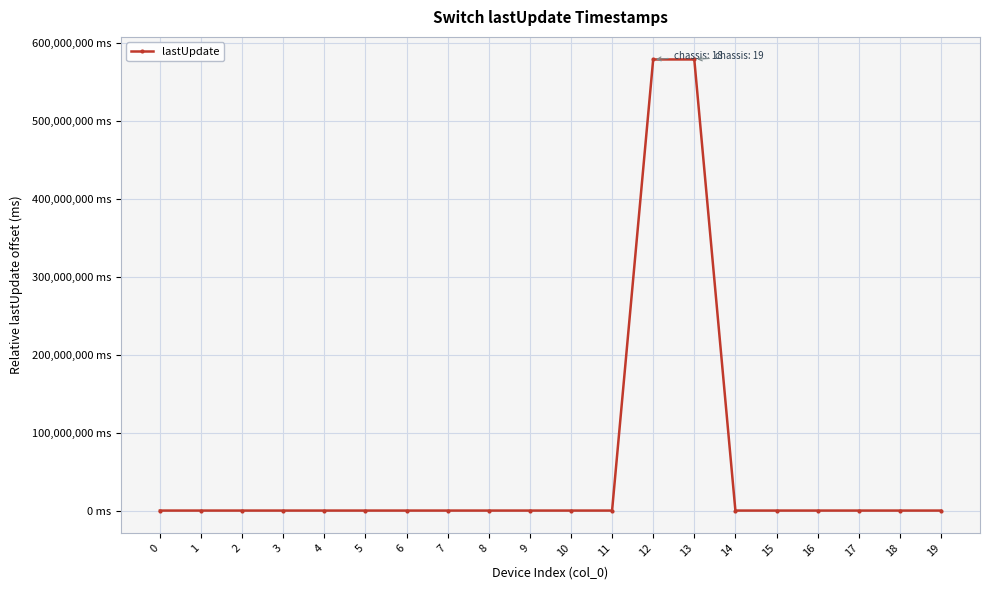

Reading left to right, transcribe all the data shown in this chart.

541	392	569	127	601	575	719	457	406	640	128	200	578333975	578331737	17	349	444	387	565	0